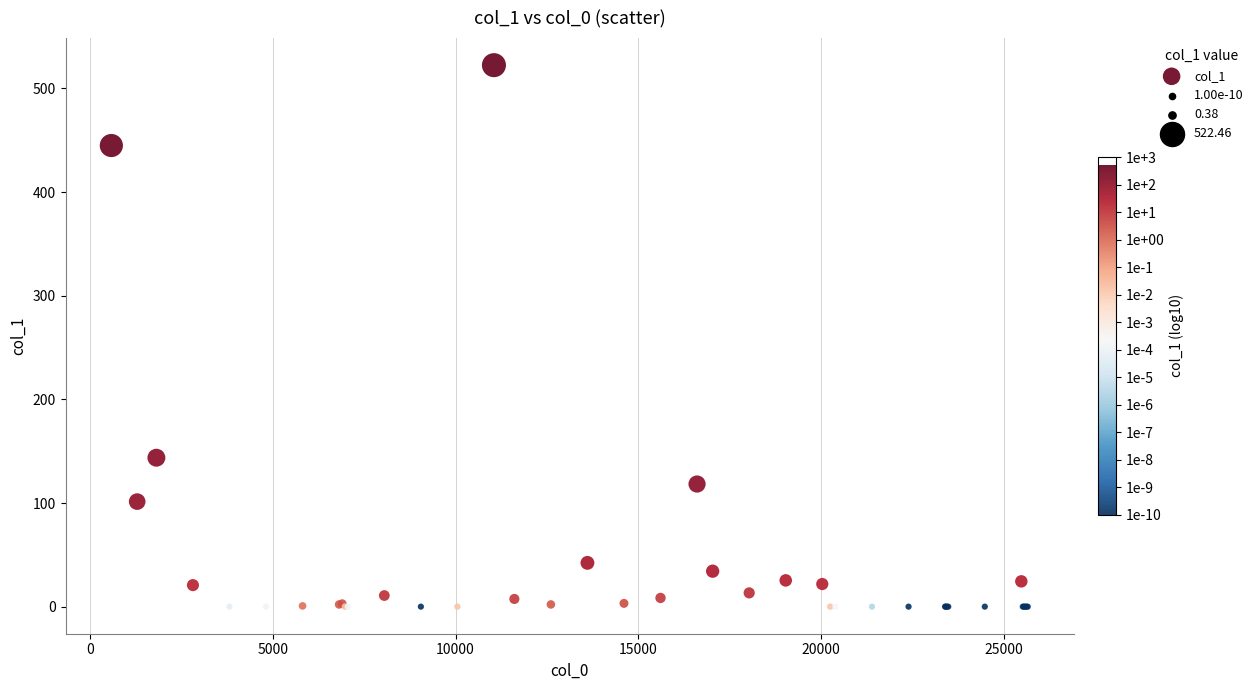

What Y value in the scatter plot is closest to 261?

143.7